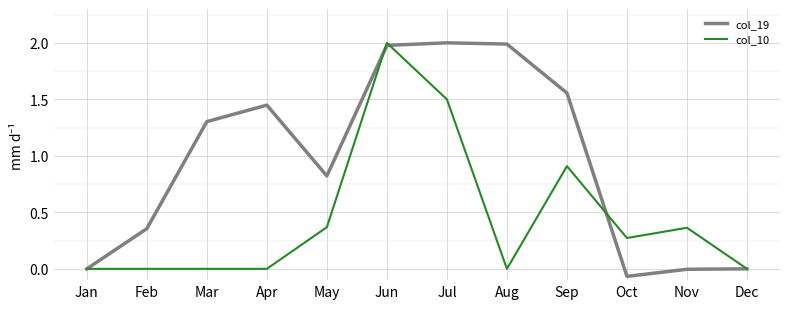

Rank the series by their average value, from lowest to highest.

col_10, col_19